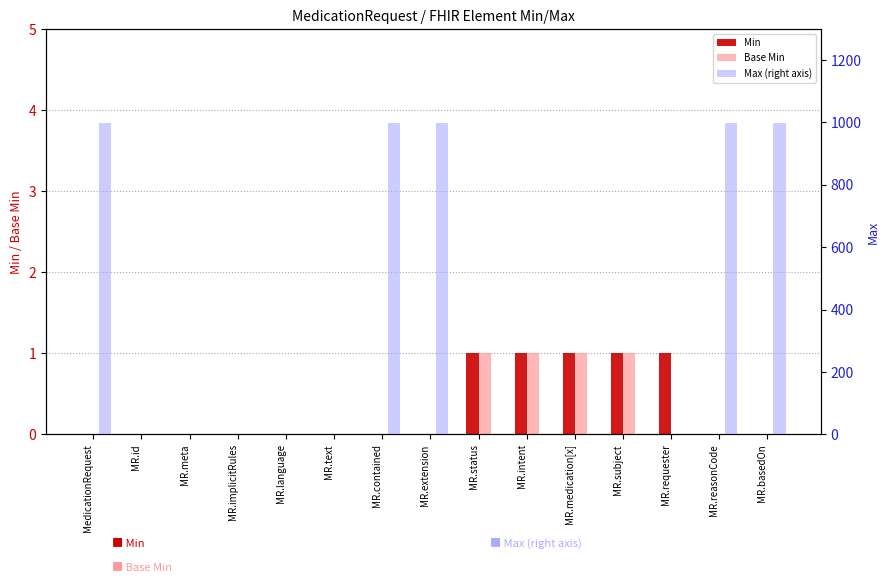

What is the label of the 5th bar from the left?

MR.language